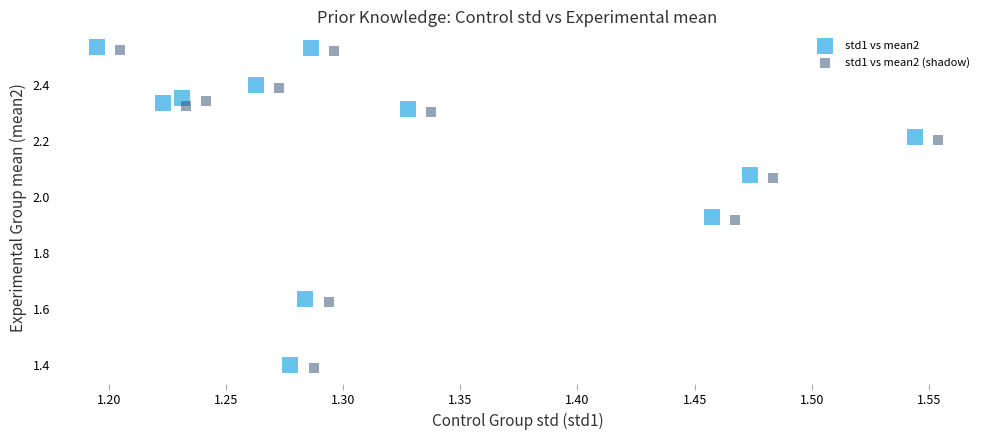

What are all the series names shown in the legend?

std1 vs mean2, std1 vs mean2 (shadow)